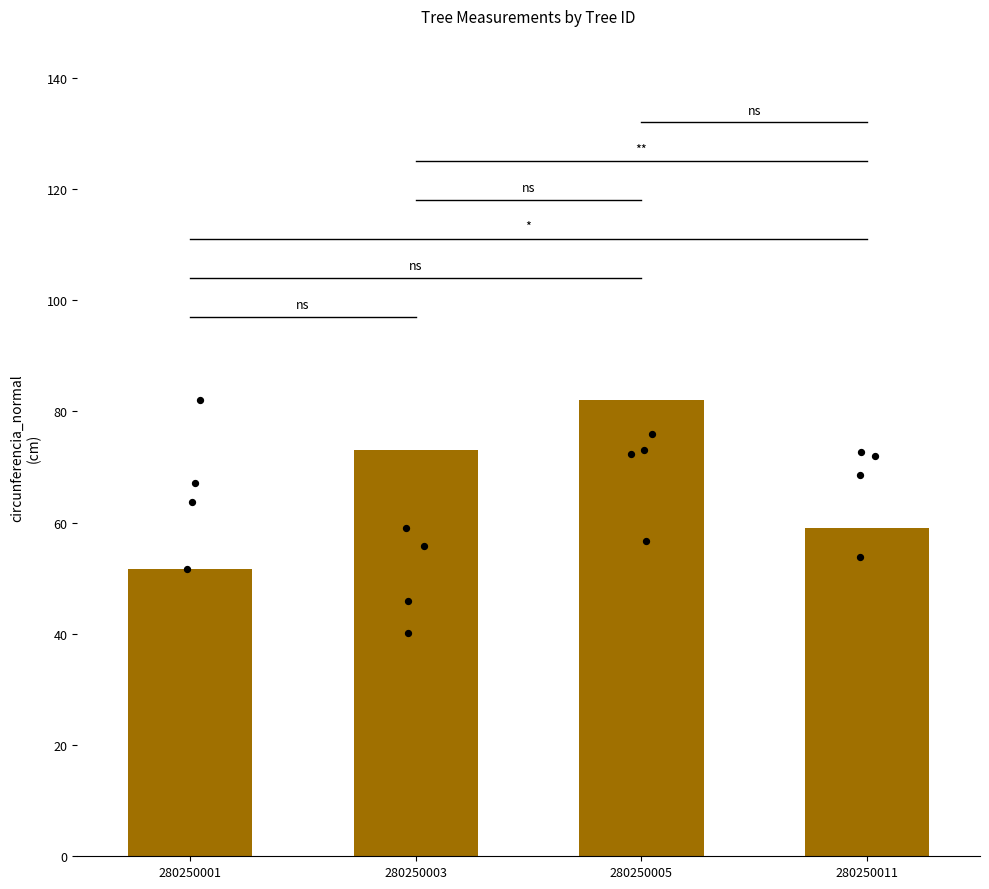

Approximately how many times larger is the value at 280250011 compared to 280250003?

0.8